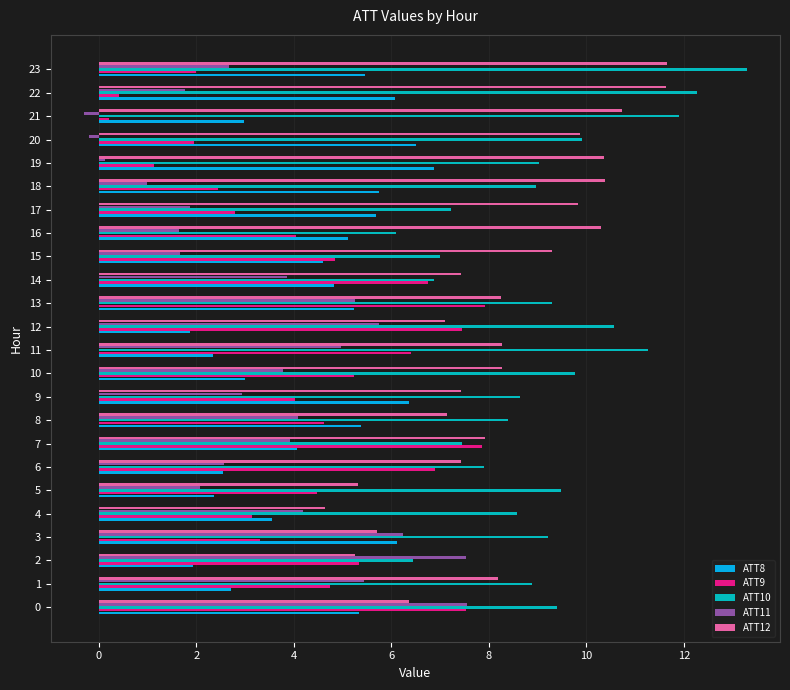

What is the total value across all series at 17?

27.4